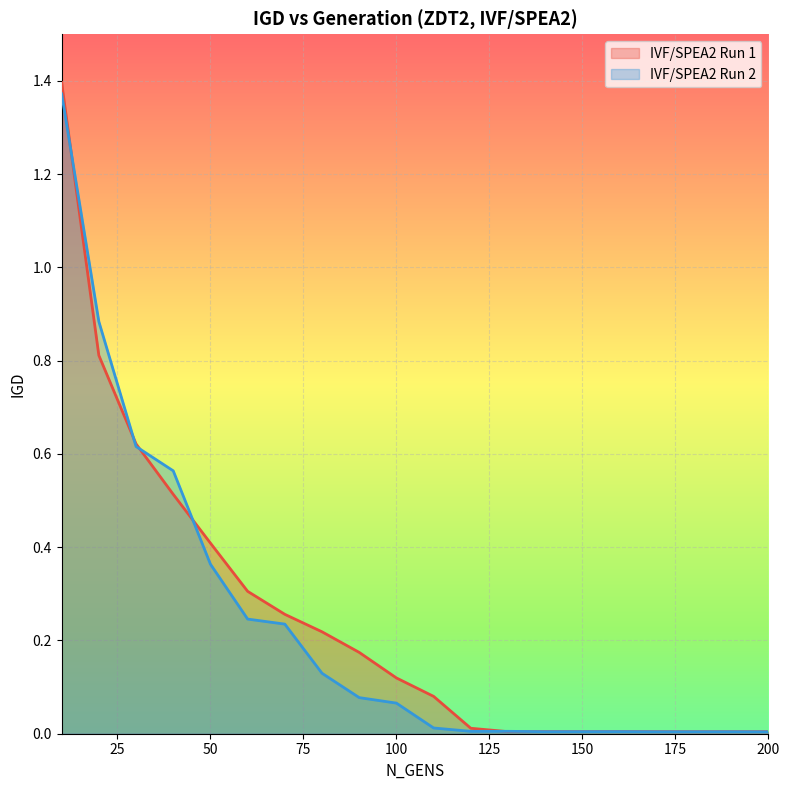

Between 110 and 150, which series saw the biggest shift?

IVF/SPEA2 Run 1